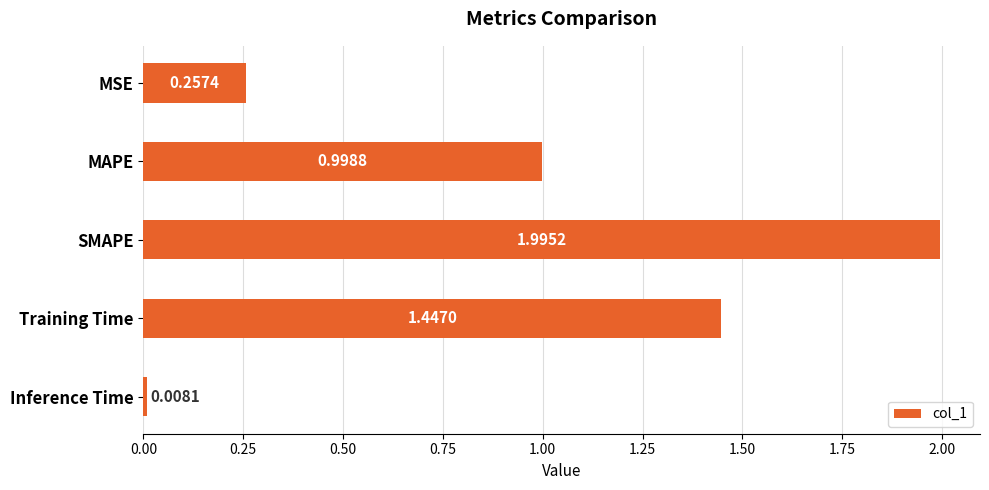

Which has a higher value, Inference Time or Training Time?

Training Time